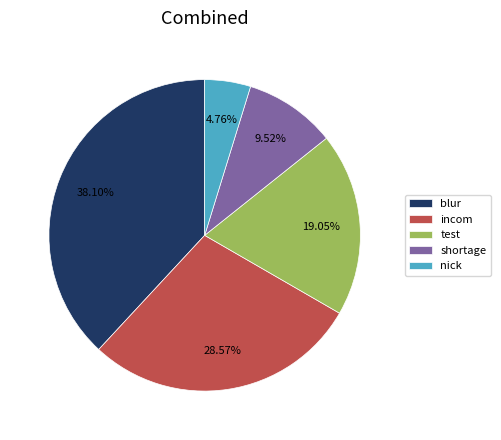

To the nearest percent, what is the difference between the test and incom slice percentages?

10%